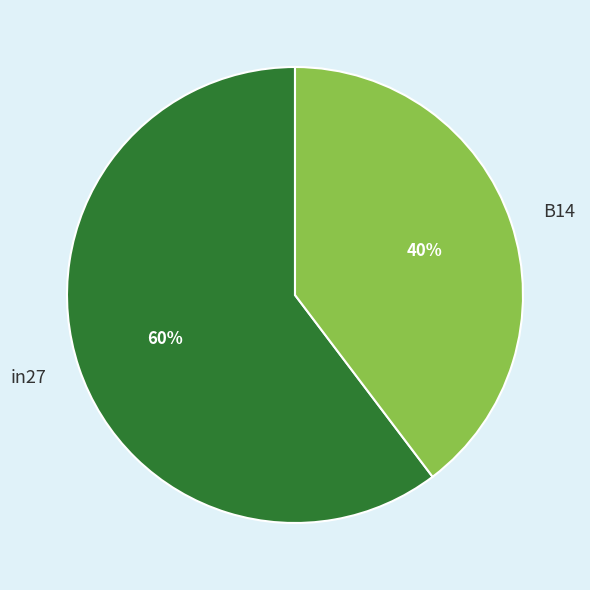

To the nearest percent, what portion does in27 represent?

60%